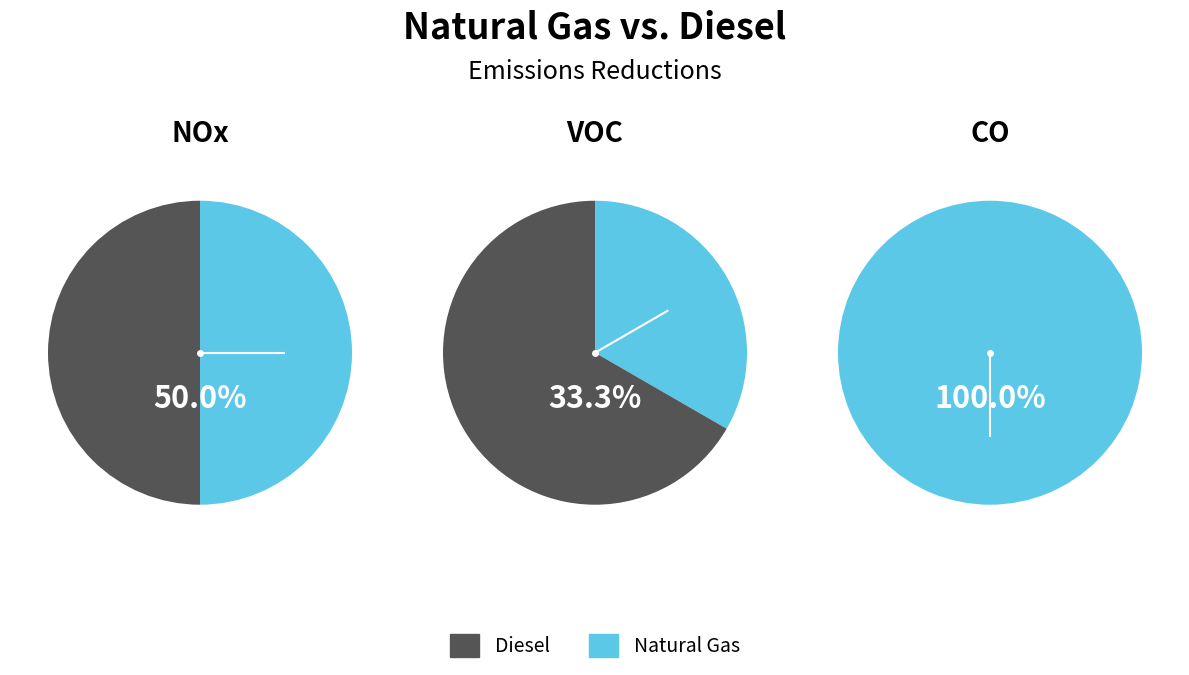

Is 7 the majority of the pie?

No